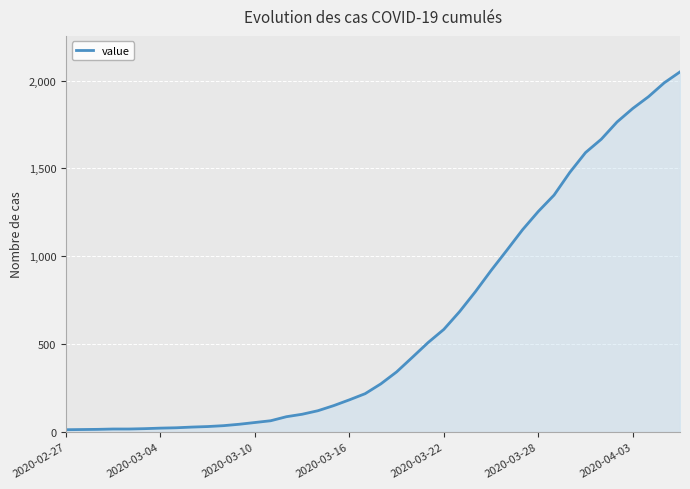

Count the number of categories in the chart.

40